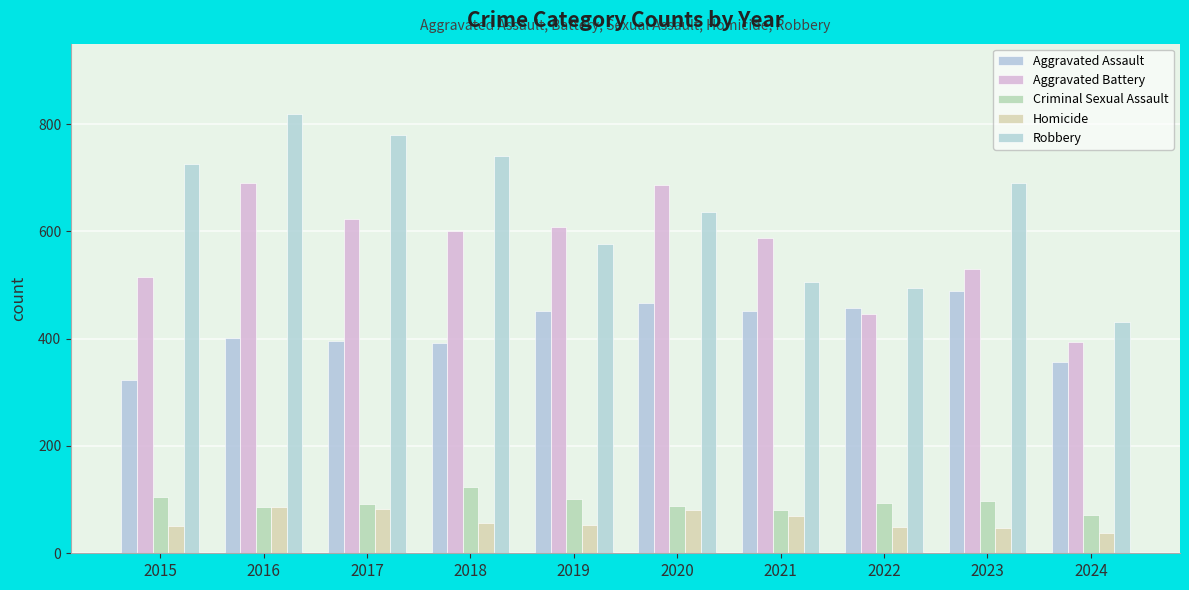

What is the difference between the highest and lowest values at 2015?

676